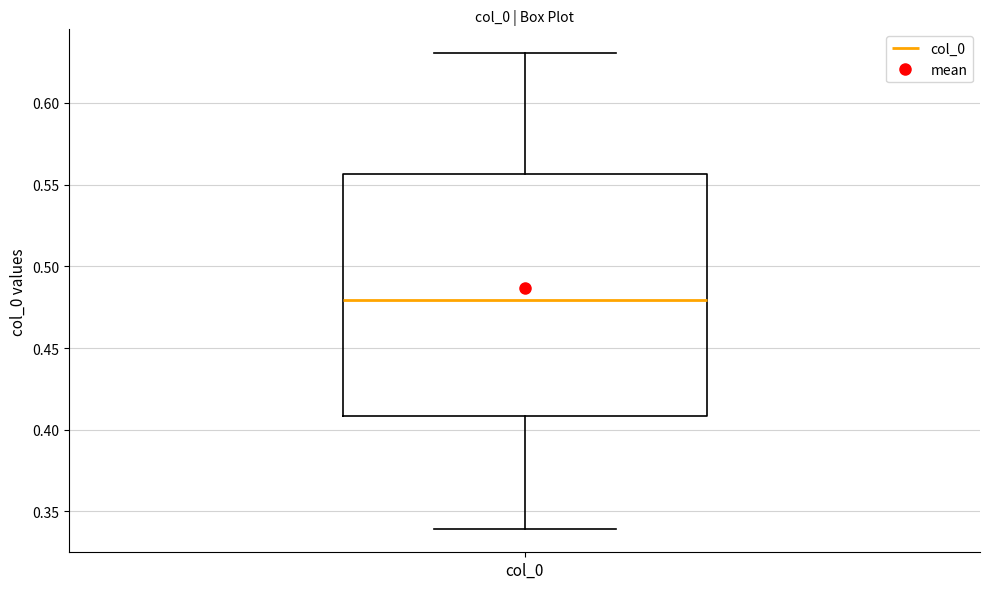

Transcribe this box plot: give where the median line is, the range the box spans, and where the two whiskers end, as read against the y-axis. The values are not printed on the chart, so give them approximately, as read against the axis.

median 0.480, box 0.410 to 0.555, whiskers 0.340 to 0.630